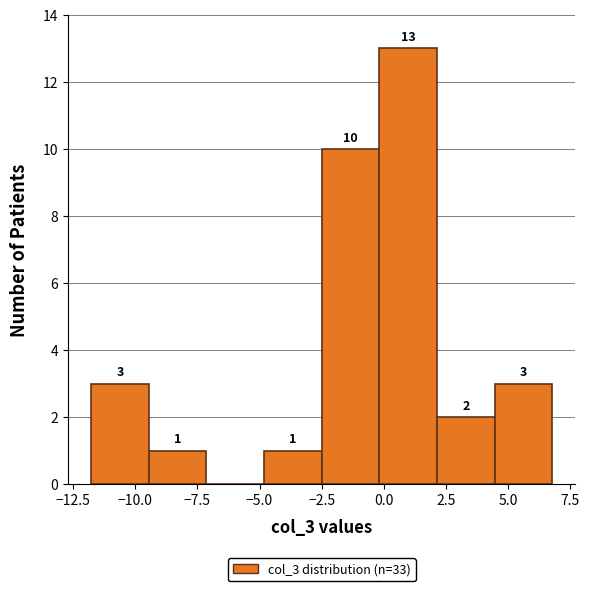

Which range on the x-axis has the tallest bar?

0.0 to 2.0